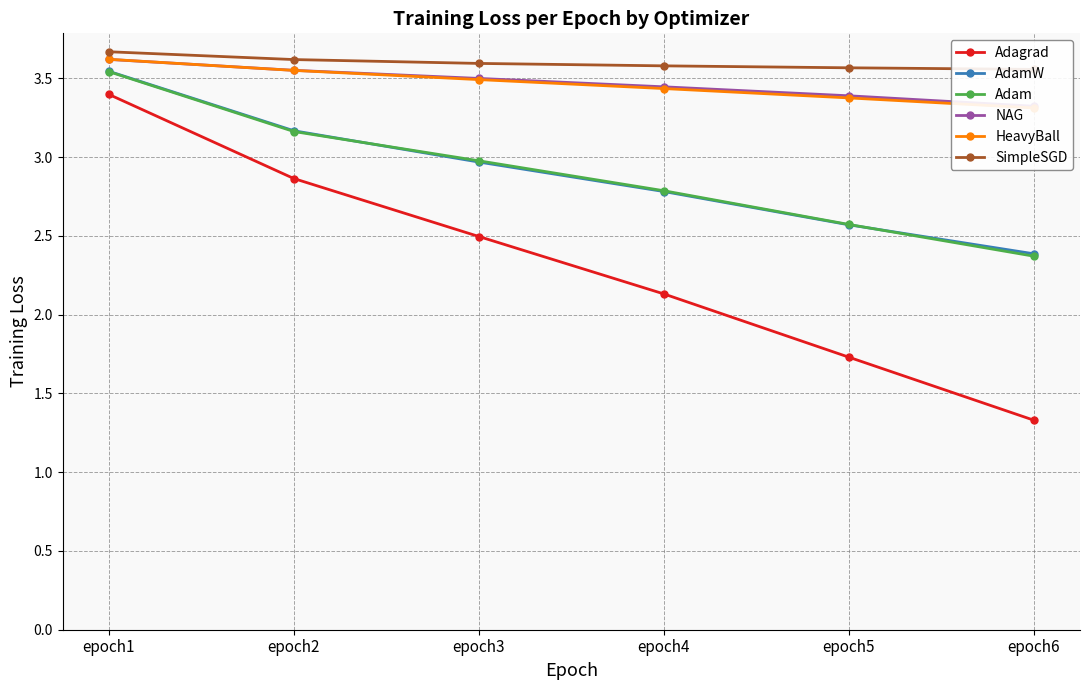

True or false: NAG has a value of 4.9 at epoch4.

False